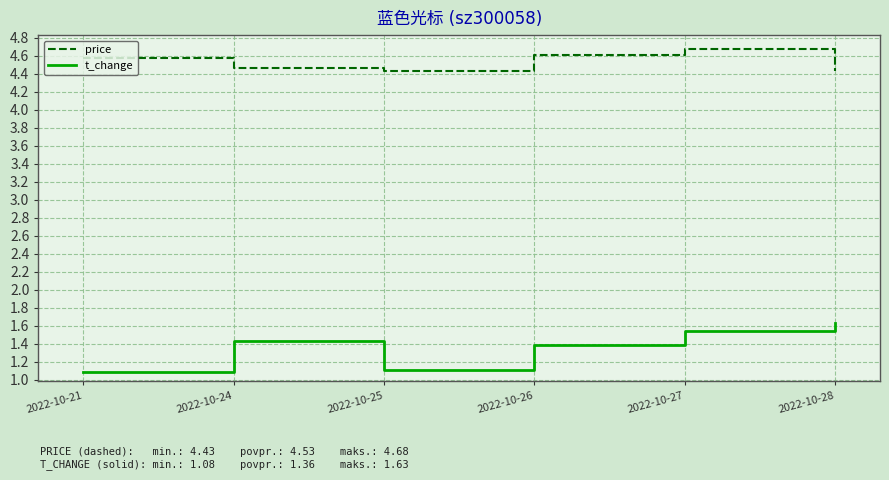

What is the sum of the price values at 2022-10-28 and 2022-10-24?

8.9